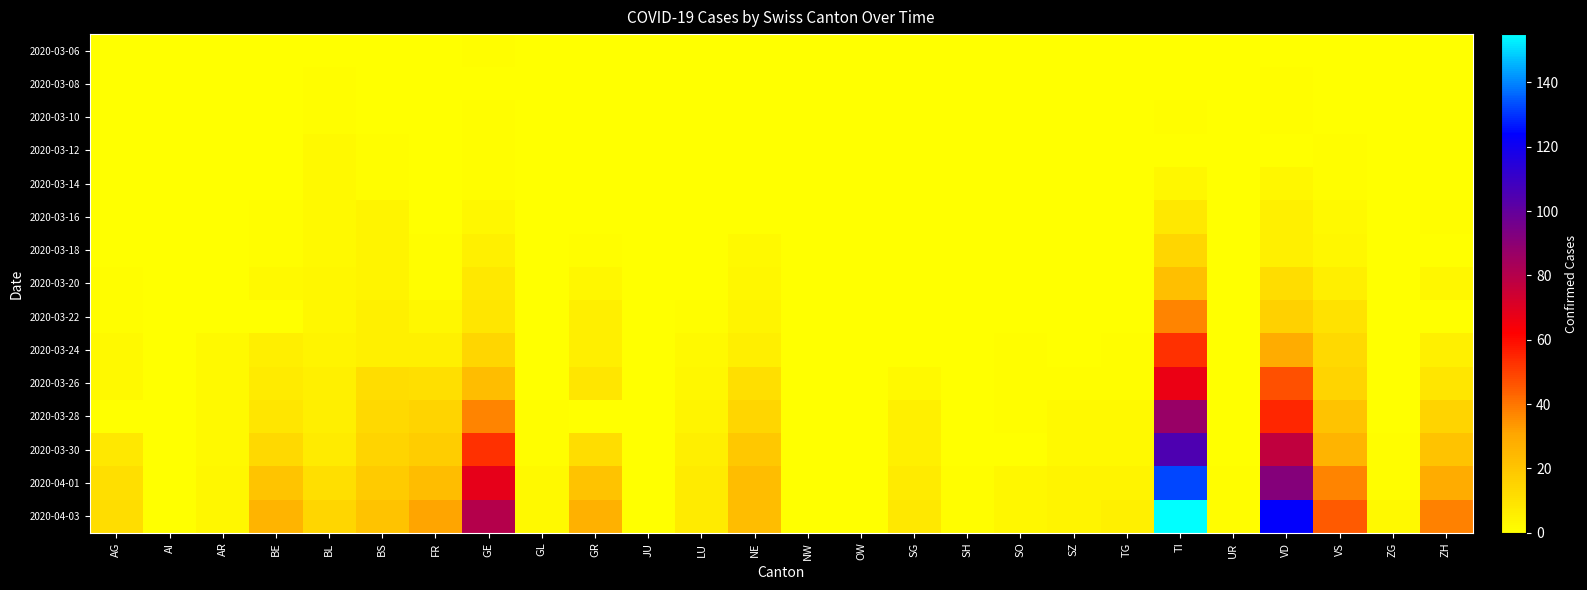

List the series in order of their overall mean, lowest first.

2020-03-06, 2020-03-08, 2020-03-10, 2020-03-12, 2020-03-14, 2020-03-16, 2020-03-18, 2020-03-20, 2020-03-22, 2020-03-24, 2020-03-26, 2020-03-28, 2020-03-30, 2020-04-01, 2020-04-03